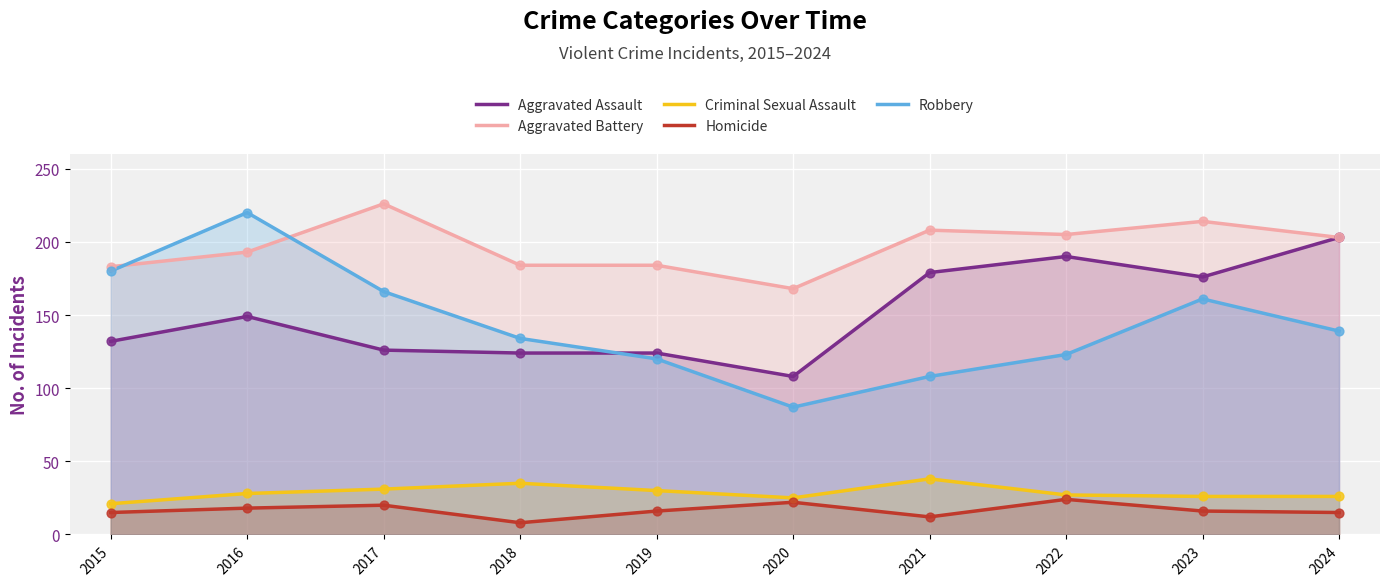

What is the total value across all series at 2020?

410